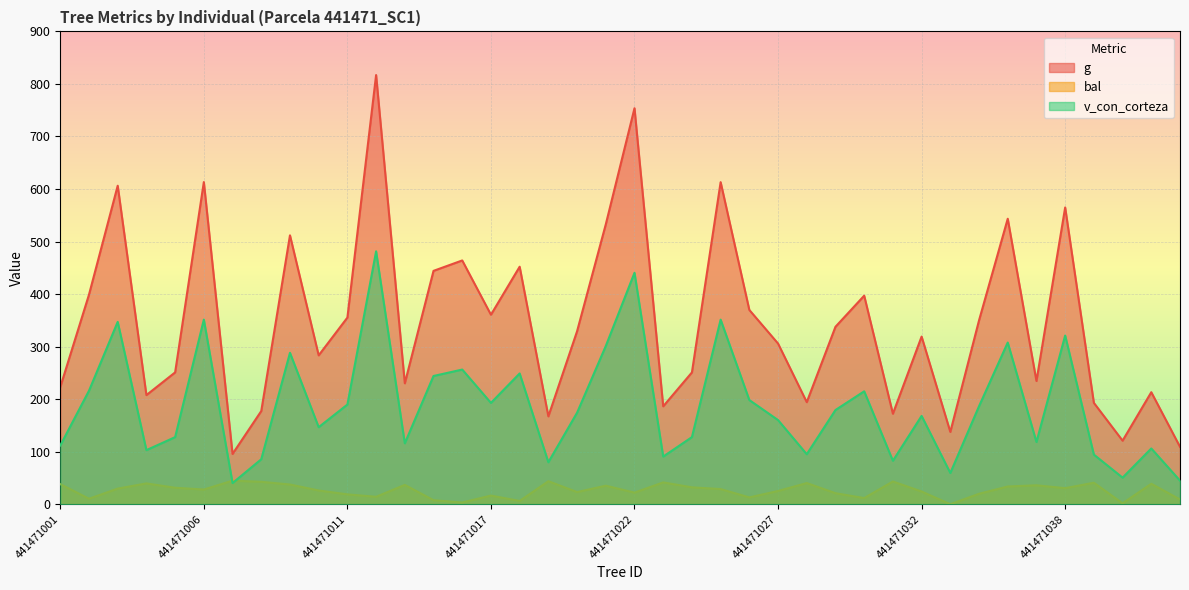

At which category is the sum across all series the highest?

441471012